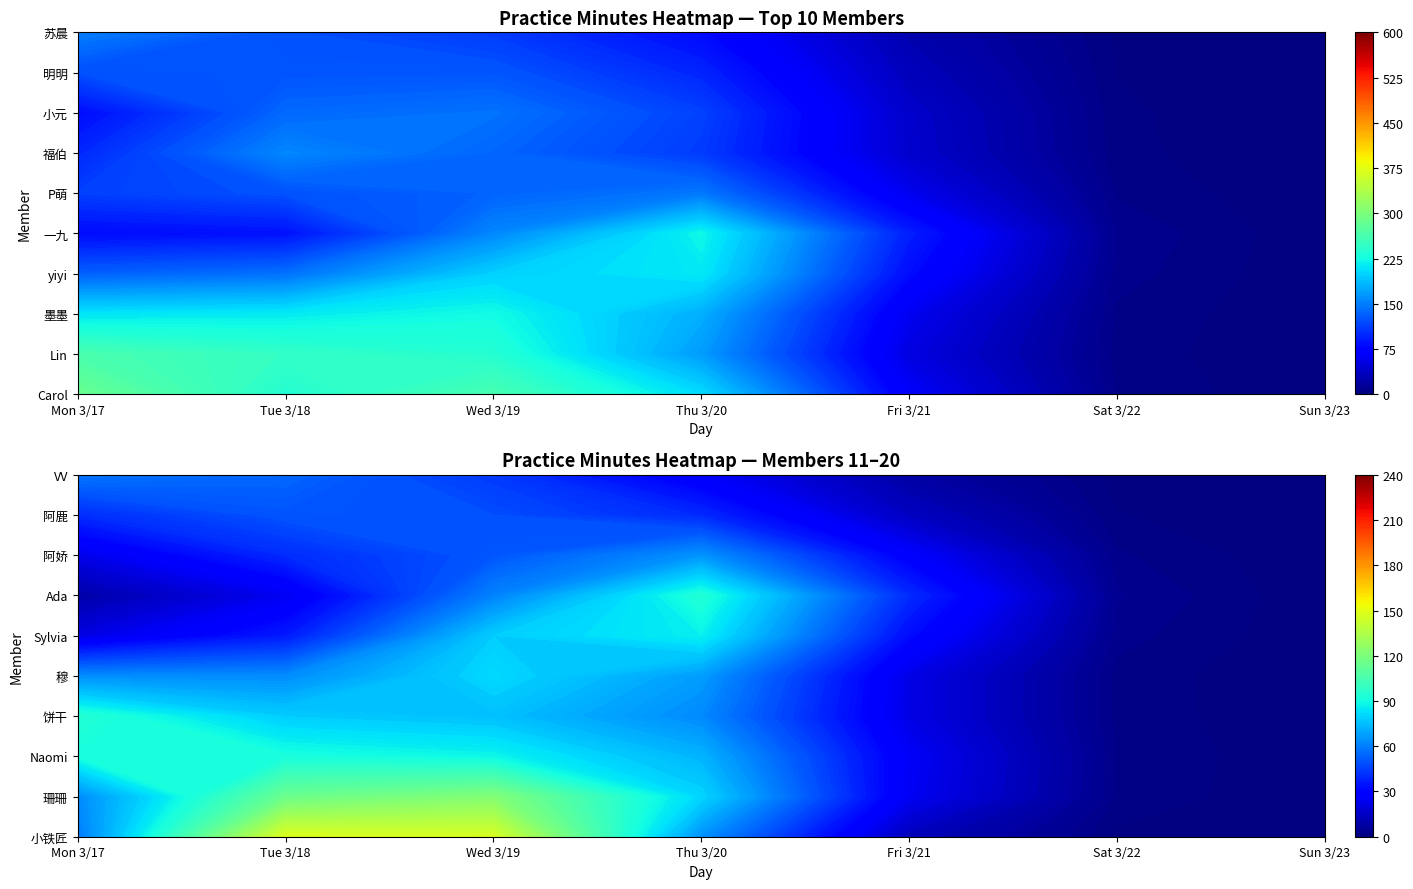

The 珊珊 series shows 0 at 0. True or false?

True